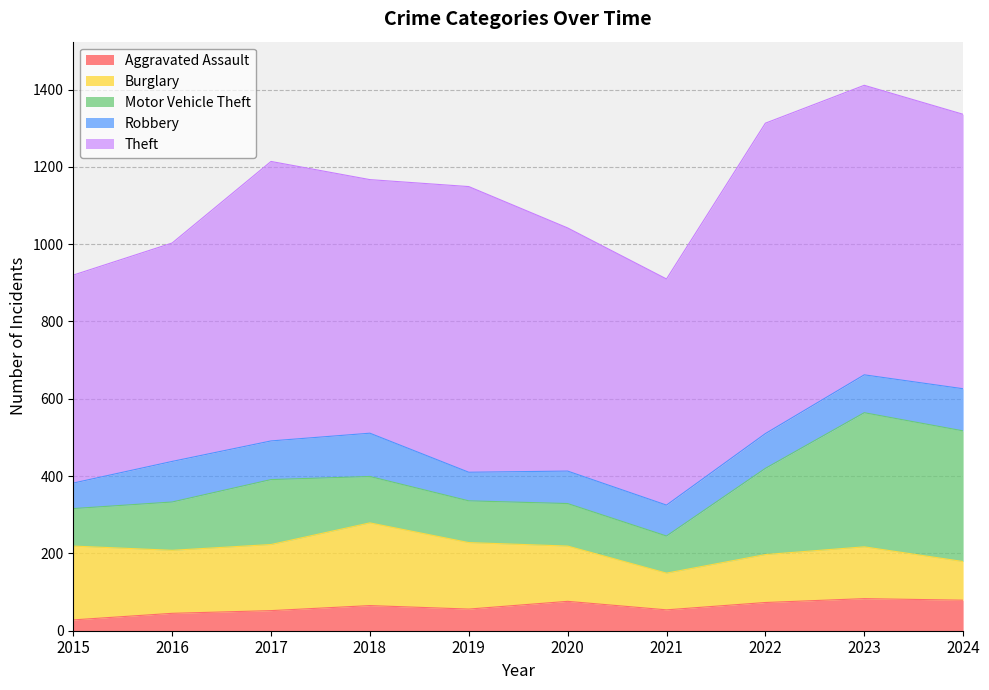

At 2021, list the series in order from smallest to largest.

Aggravated Assault, Robbery, Burglary, Motor Vehicle Theft, Theft